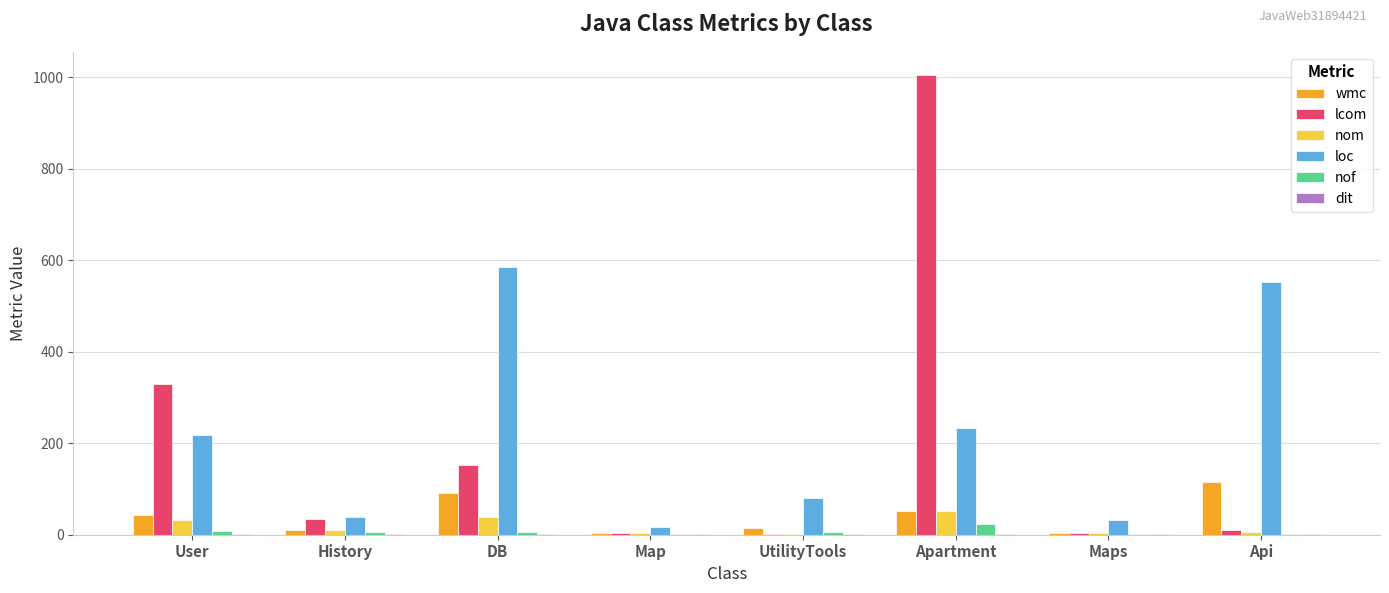

The value of loc at UtilityTools is 81. True or false?

True